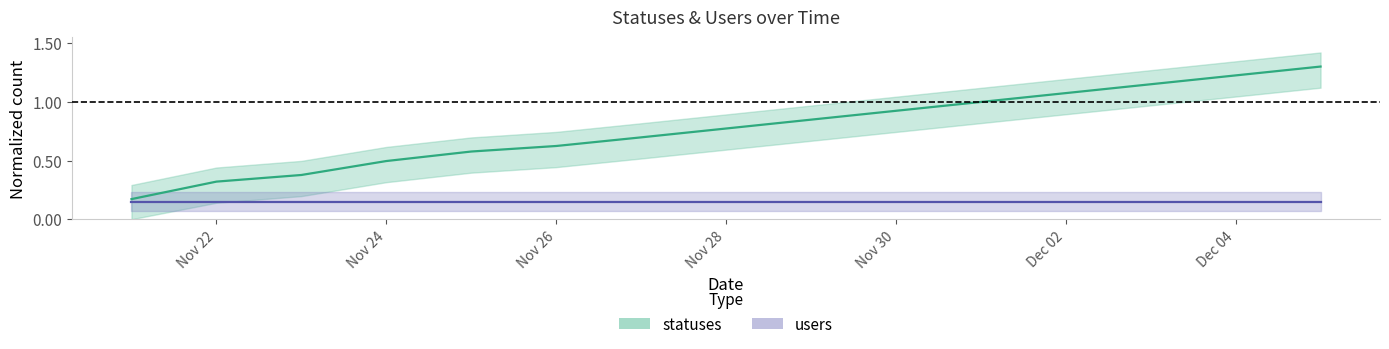

What is the difference between the second highest and minimum values?

1.1